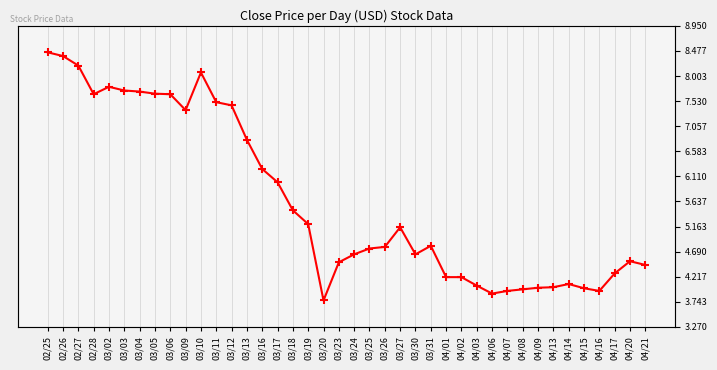

At which category does the data reach its first local peak?

03/02